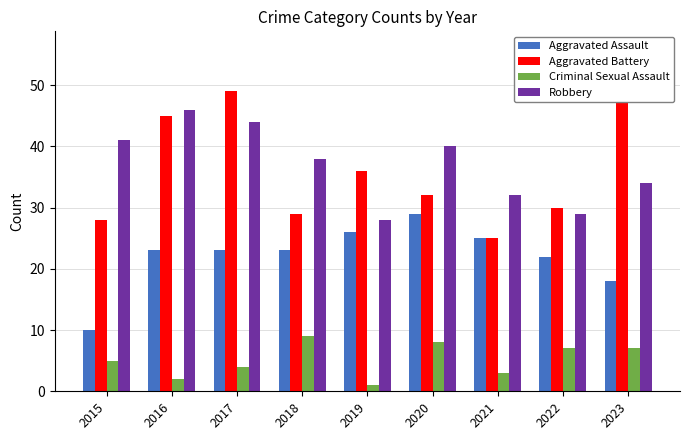

Which category has the highest value across all series?

2017